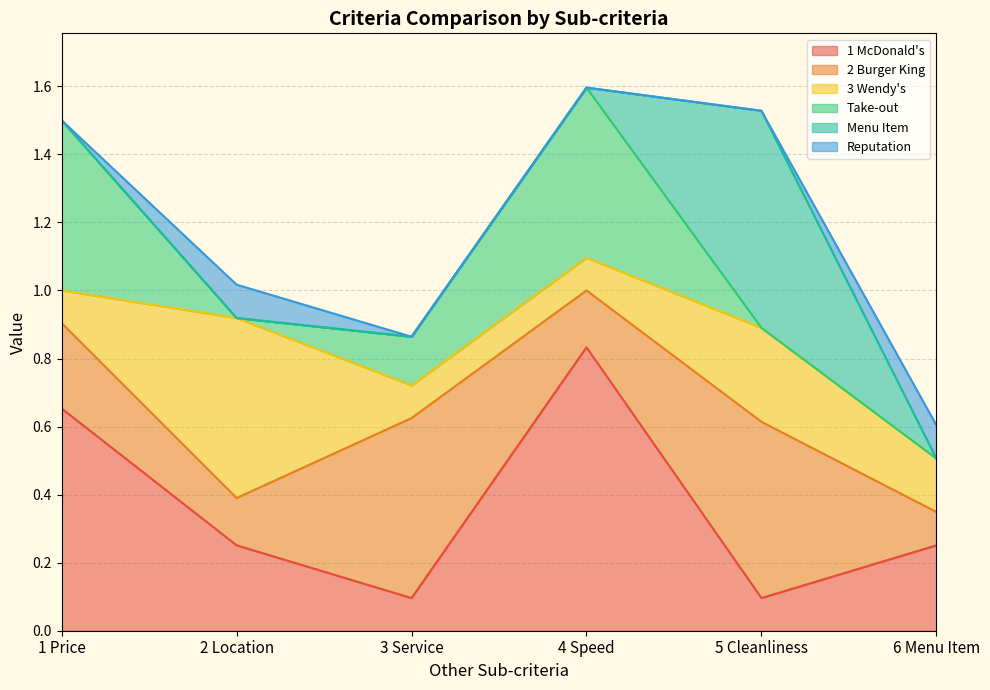

How many positive values does the Take-out series have?

3